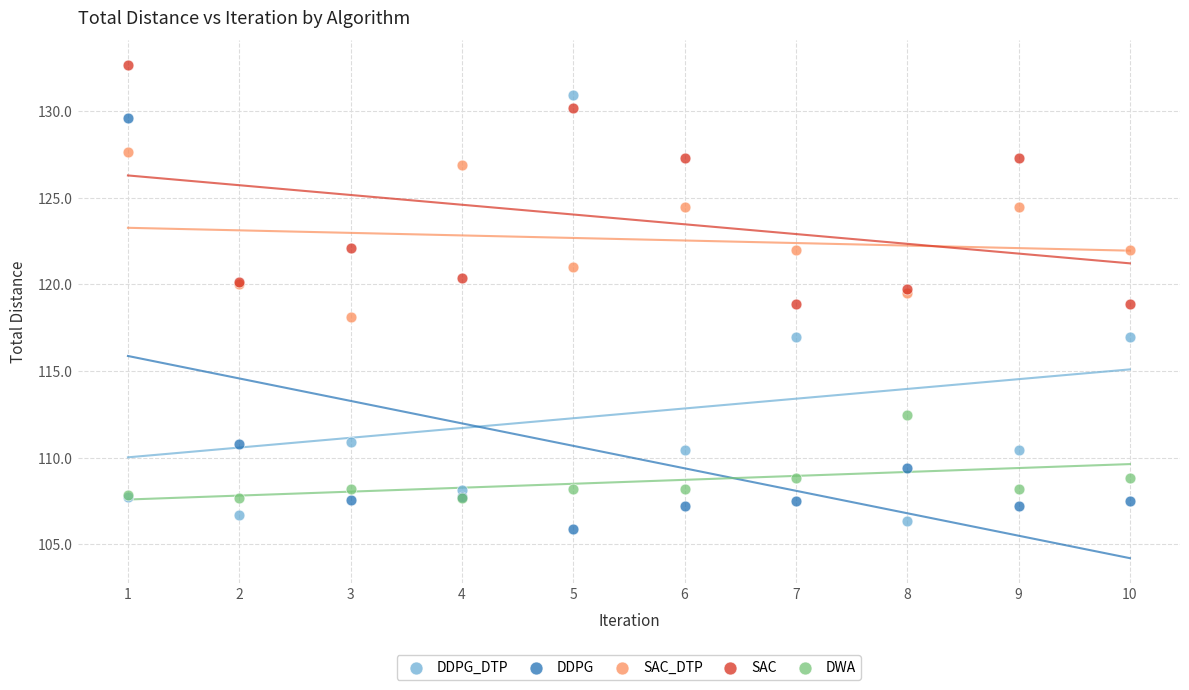

Which series reaches the maximum Y coordinate?

SAC